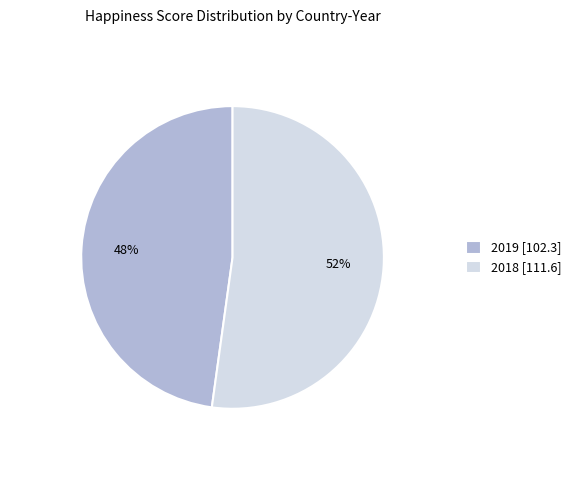

How many slices are in this pie chart?

2